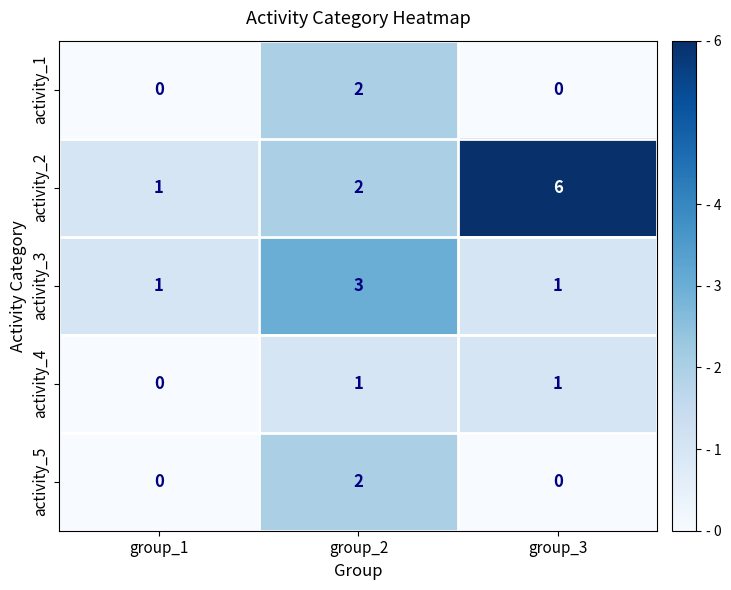

At how many categories does at least one series exceed 4?

1